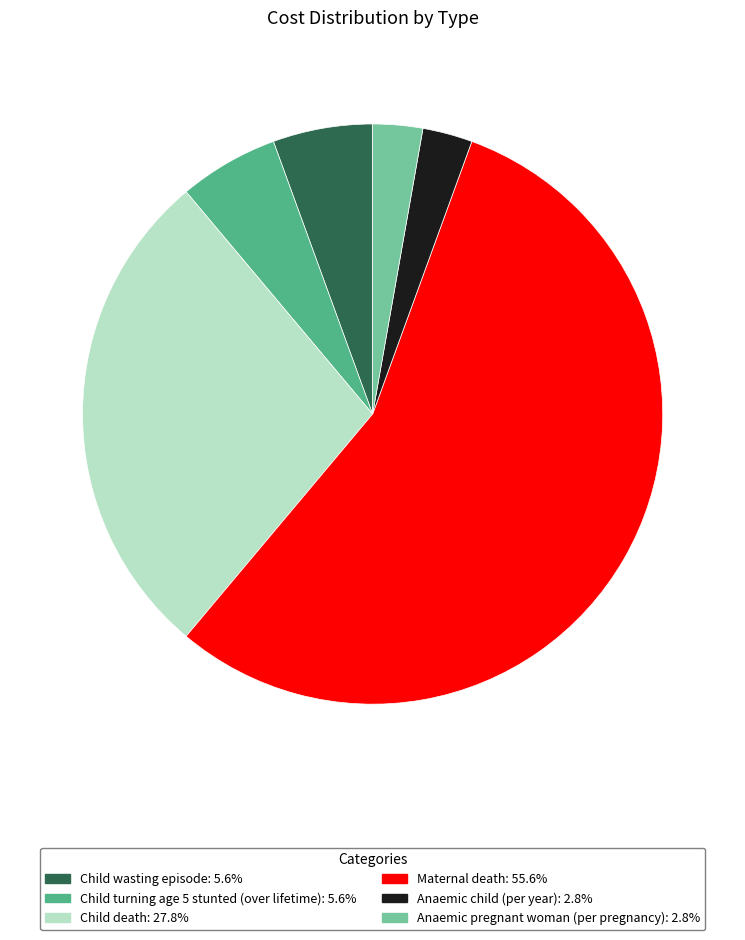

Does Anaemic child (per year) represent more than half of the total?

No